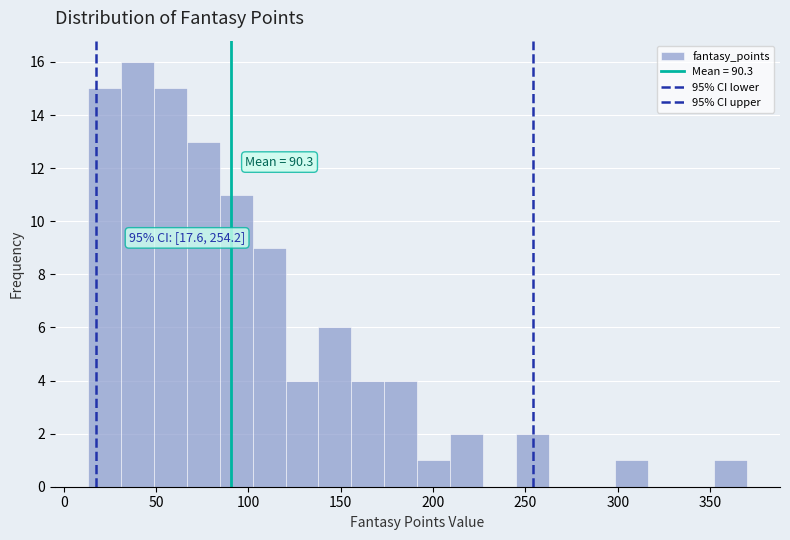

Around what value on the x-axis is the tallest bar? Give the approximate position of its centre, as read against the axis.

40